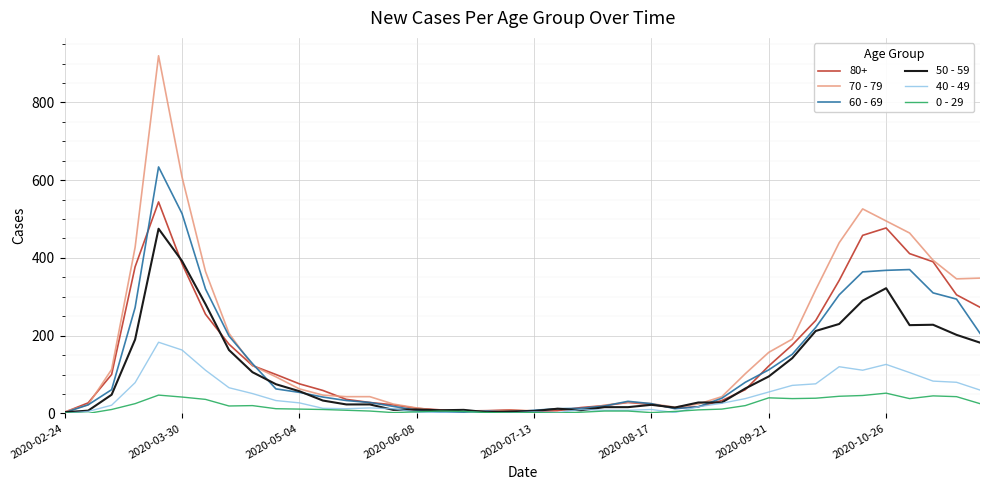

Does the chart display data point markers on the line(s)?

No